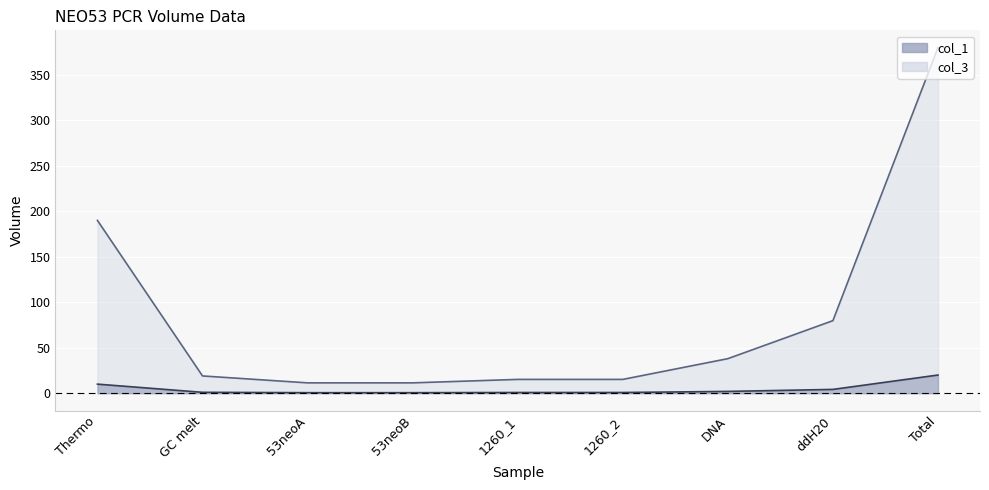

What value does the col_1 series have at ddH20?

4.2